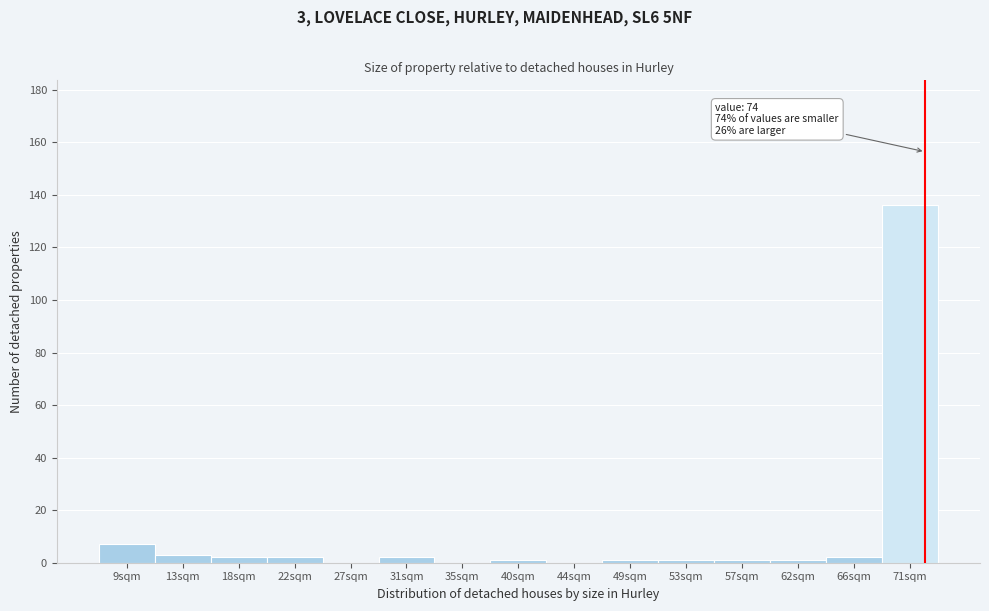

Reading left to right, list all the values displayed in this chart.

9sqm=7	13sqm=3	18sqm=2	22sqm=2	27sqm=0	31sqm=2	35sqm=0	40sqm=1	44sqm=0	49sqm=1	53sqm=1	57sqm=1	62sqm=1	66sqm=2	71sqm=136